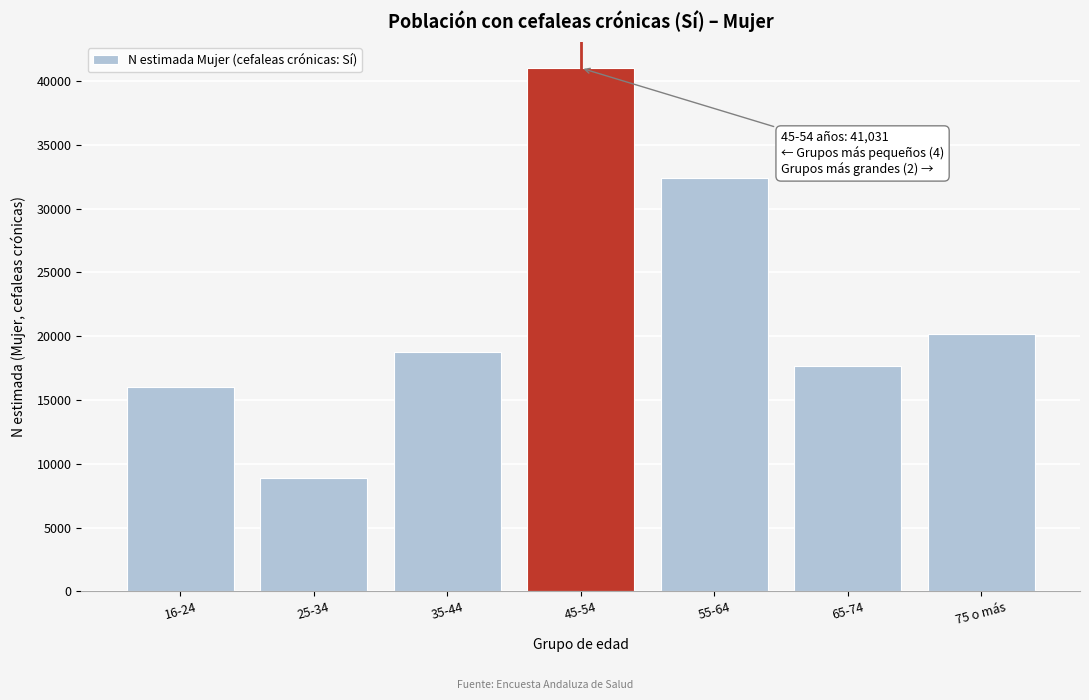

Reading right to left, transcribe all the data shown in this chart.

75 o más=20203	65-74=17681	55-64=32439	45-54=41031	35-44=18743	25-34=8924	16-24=16059